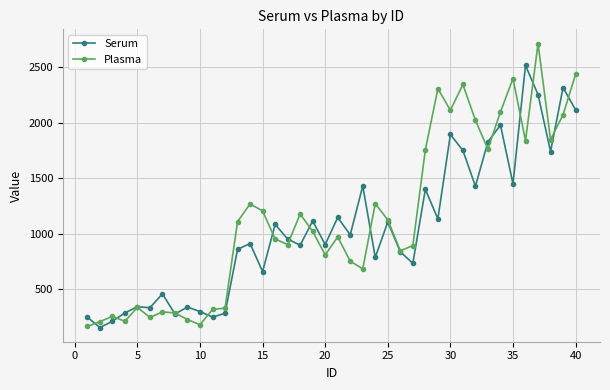

At how many categories does at least one series exceed 417?

29